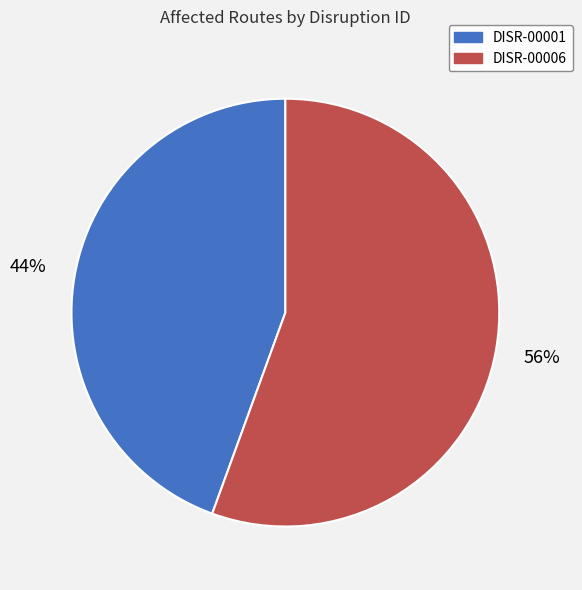

Which slice is the smallest?

DISR-00001